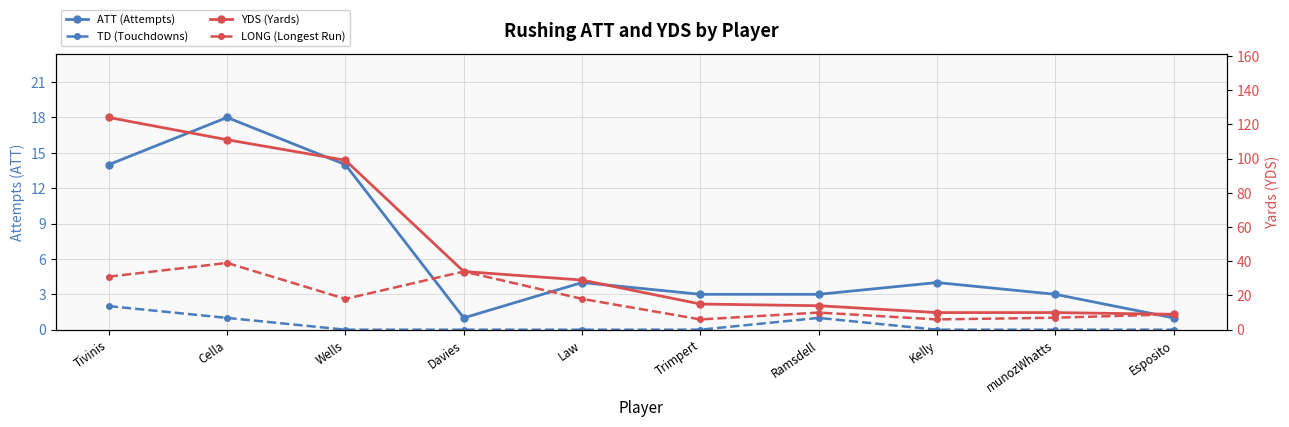

Which category has the highest value in the ATT (Attempts) series?

Cella